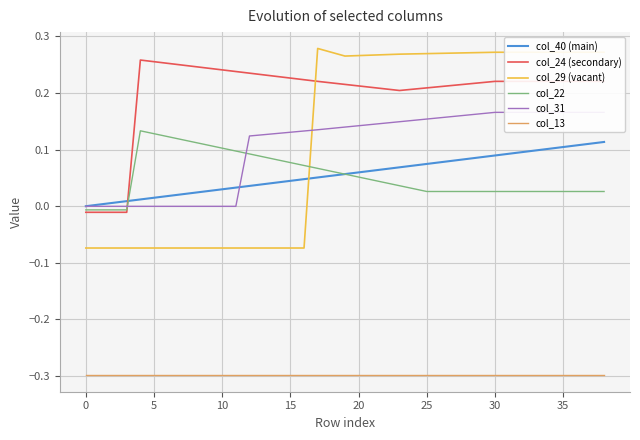

At which category is the sum across all series the highest?

38